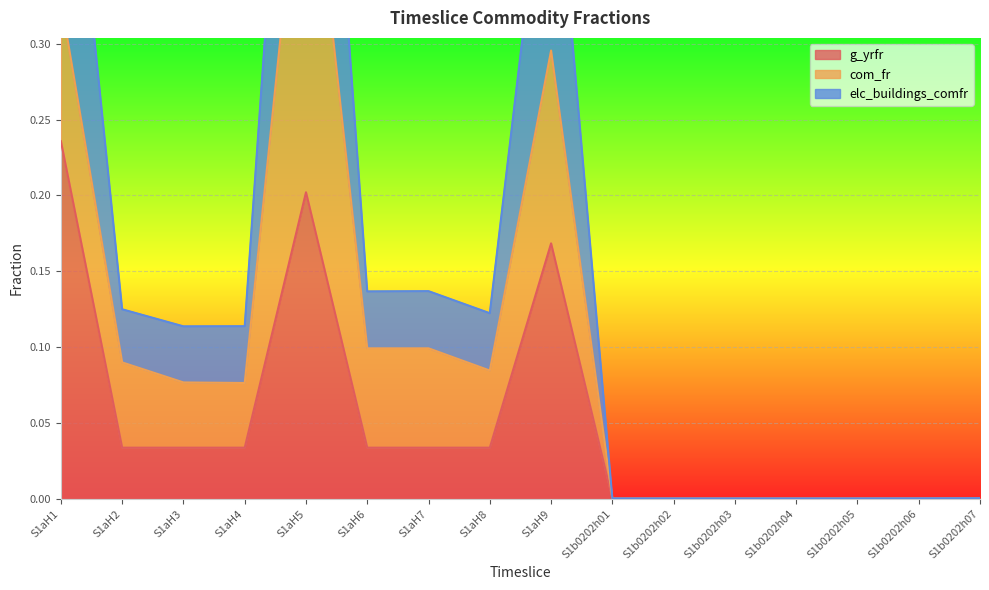

What is the label of the 16th point from the left?

S1b0202h07